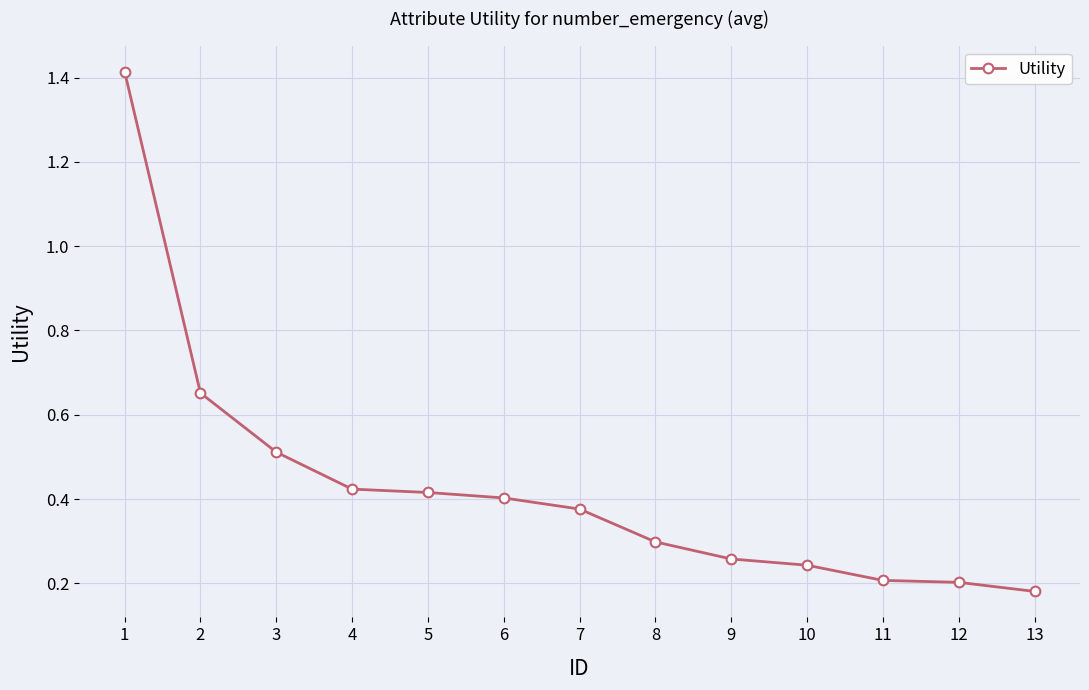

Read the value at 3.

0.5